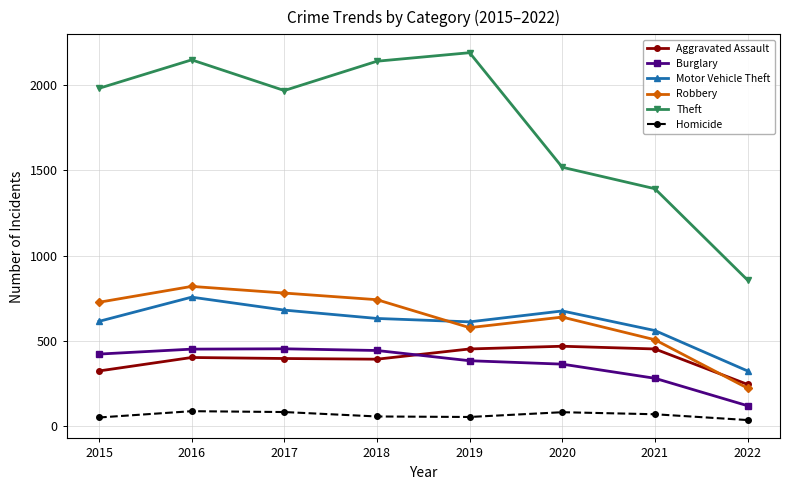

At 2022, list the series in order from smallest to largest.

Homicide, Burglary, Robbery, Aggravated Assault, Motor Vehicle Theft, Theft